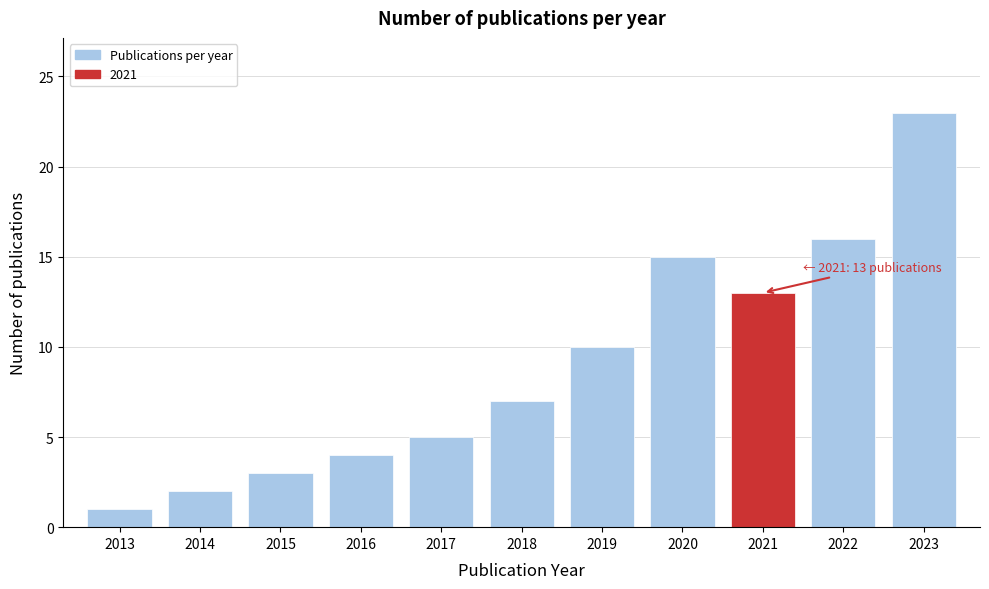

Reading left to right, list all the values displayed in this chart.

1	2	3	4	5	7	10	15	13	16	23